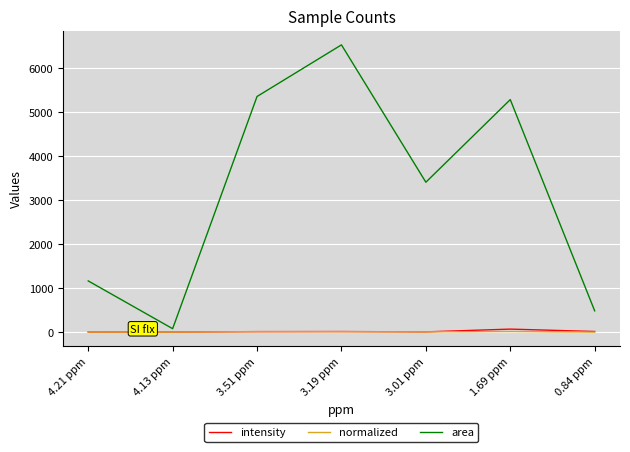

What is the greatest value displayed?

6537.3